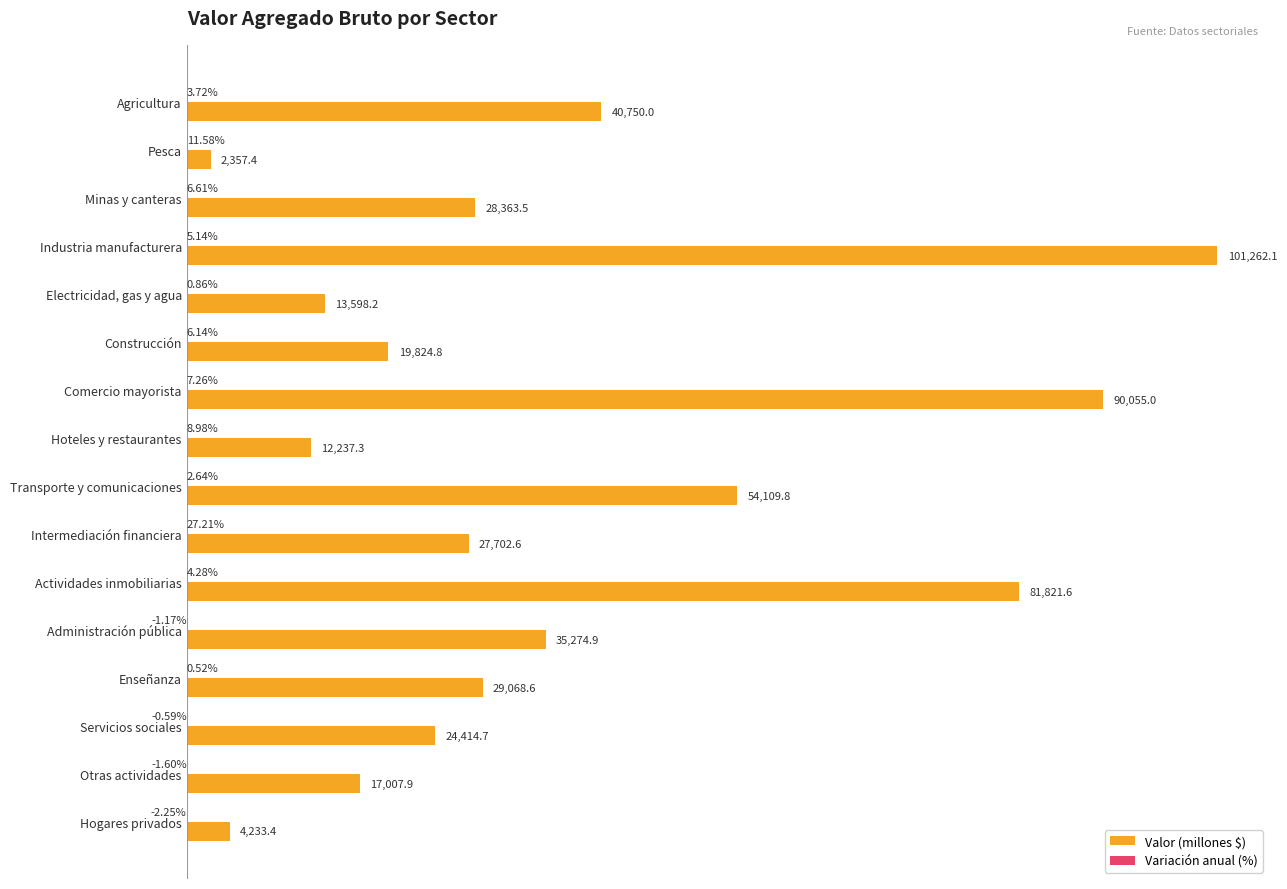

Which series has the largest total across all categories?

Valor (millones $)